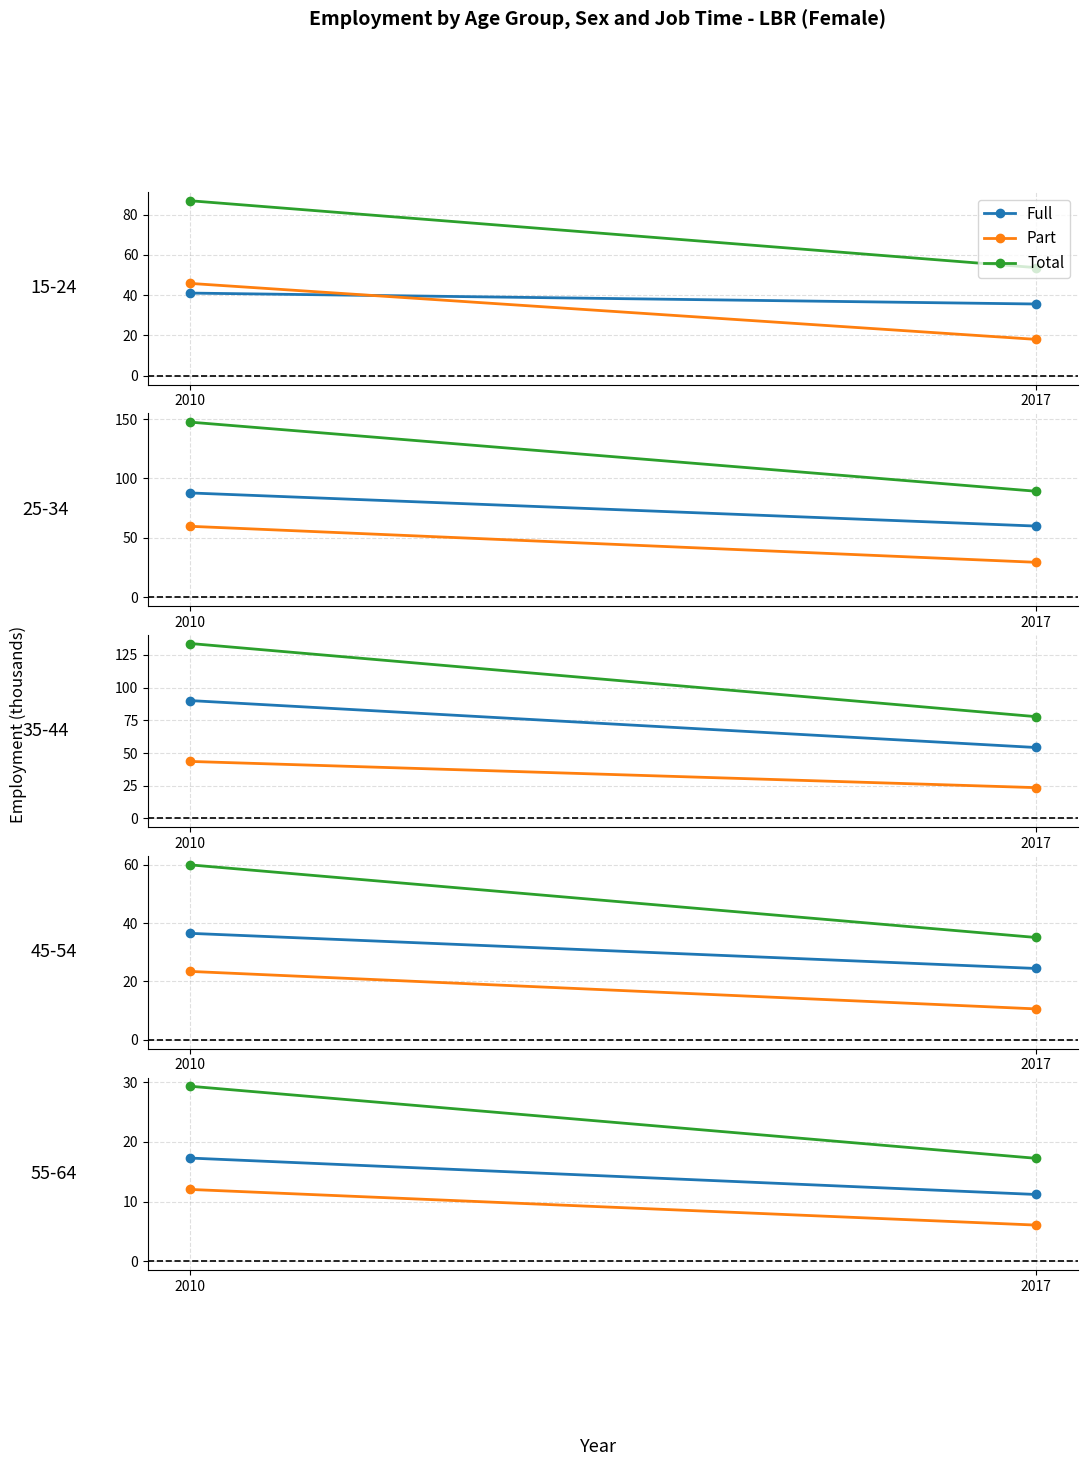

What is the value of the Part point at the 2nd from the left?

6.1